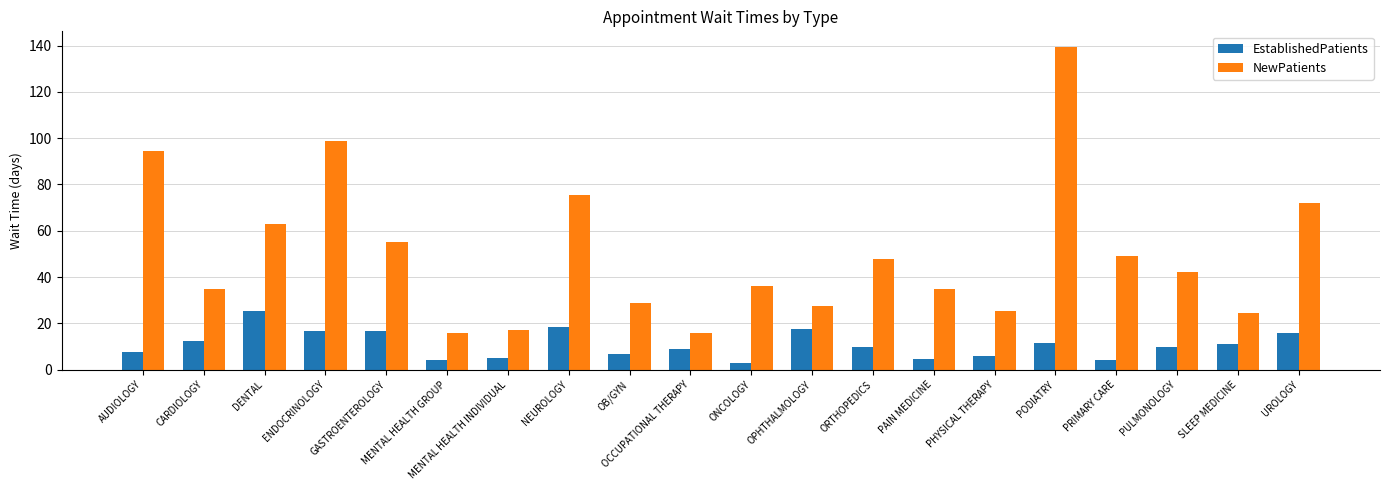

What is the difference between the maximum and second lowest values in the EstablishedPatients series?

21.2